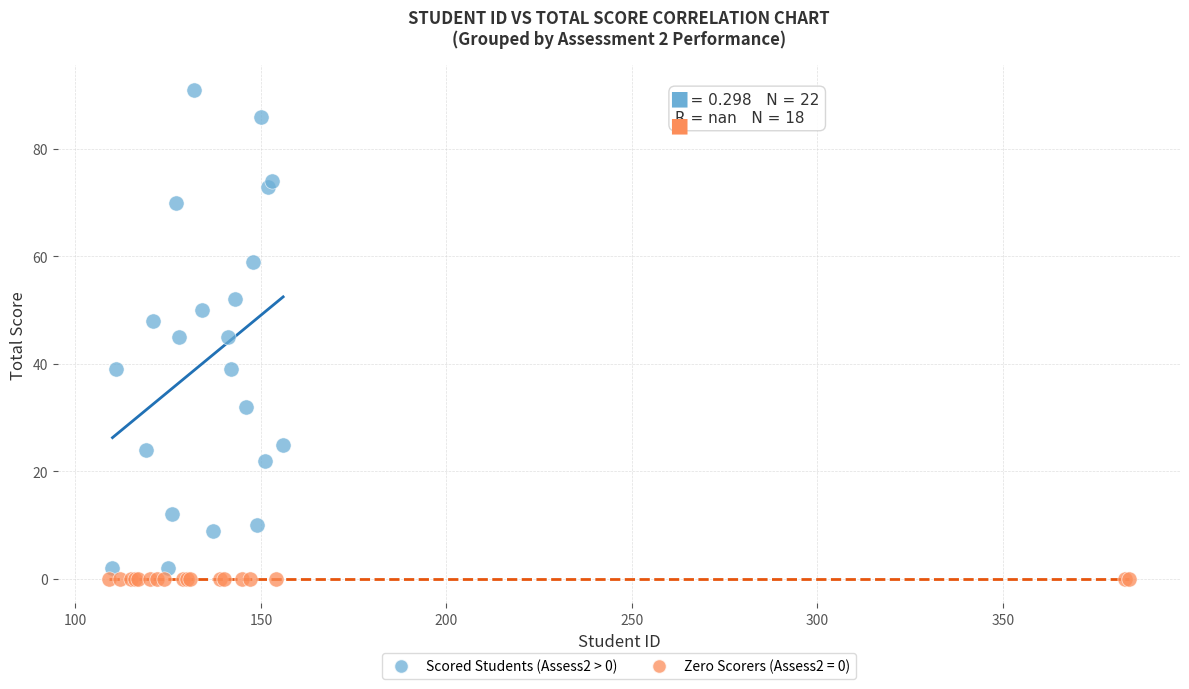

Which series reaches the maximum Y coordinate?

Scored Students (Assess2 > 0)